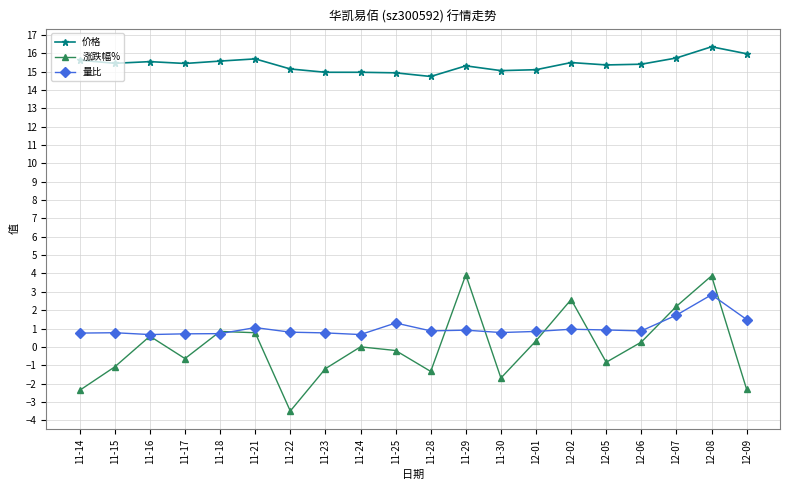

How many lines are shown in the chart?

3